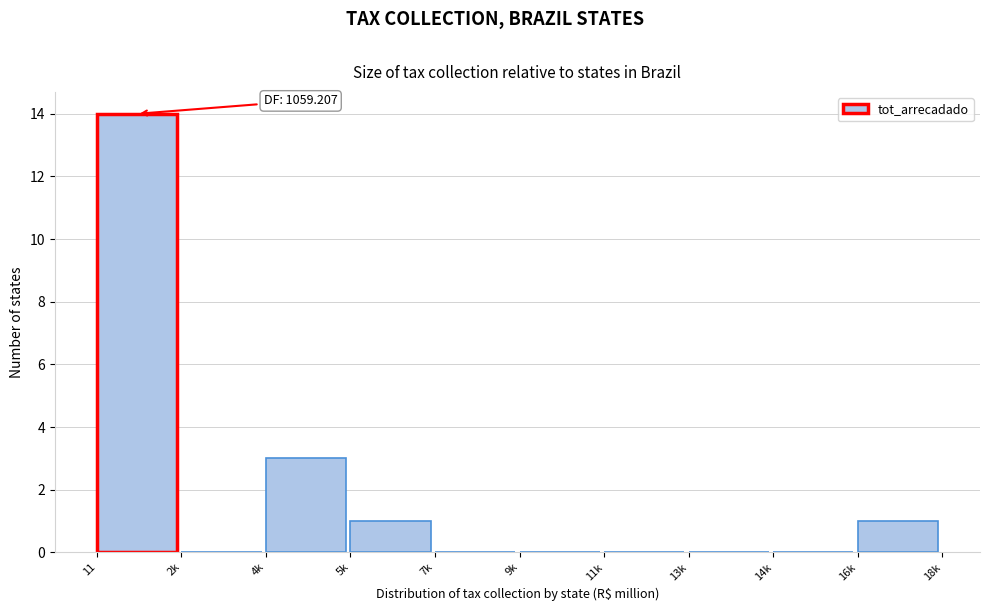

Reading left to right, transcribe all the data shown in this chart.

11=14	2k=0	4k=3	5k=1	7k=0	9k=0	11k=0	13k=0	14k=0	16k=1